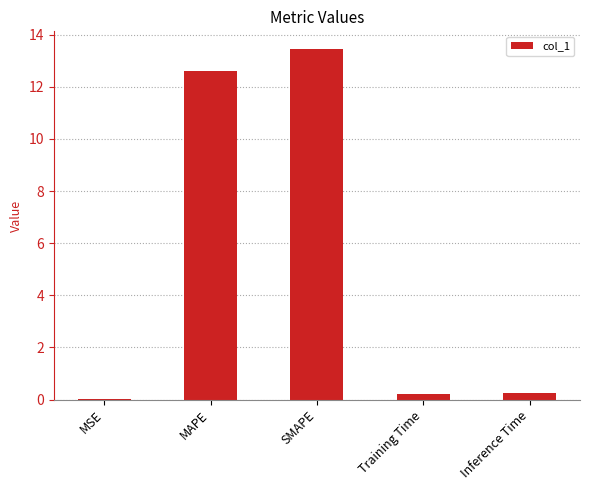

What is the change in value from MAPE to SMAPE?

+0.8